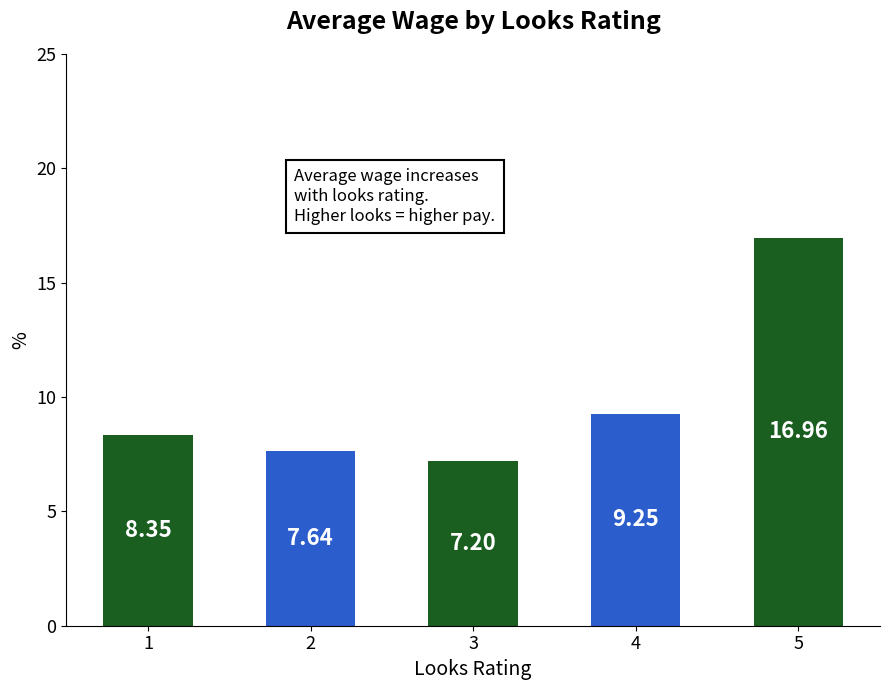

Does the chart contain any negative values?

No